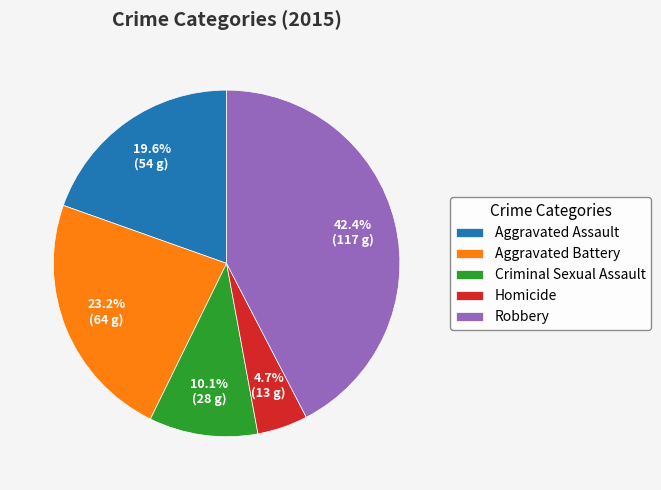

Is the sum of Aggravated Battery and Homicide greater than half?

No